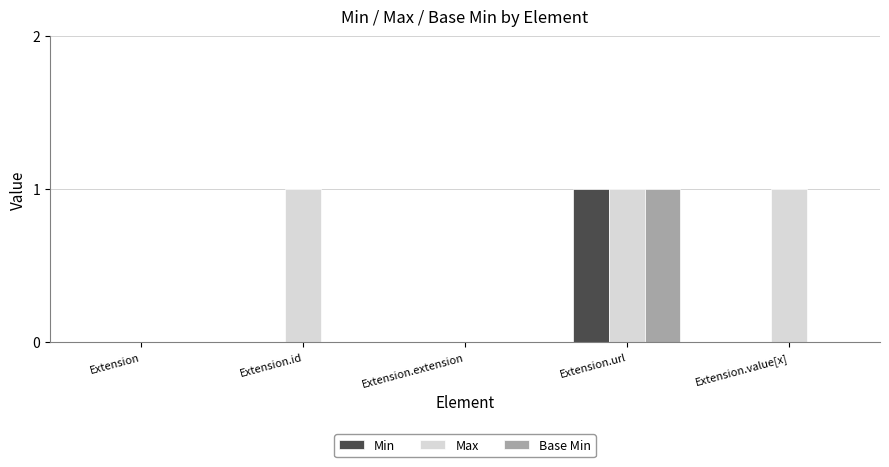

How many series are shown in this chart?

3